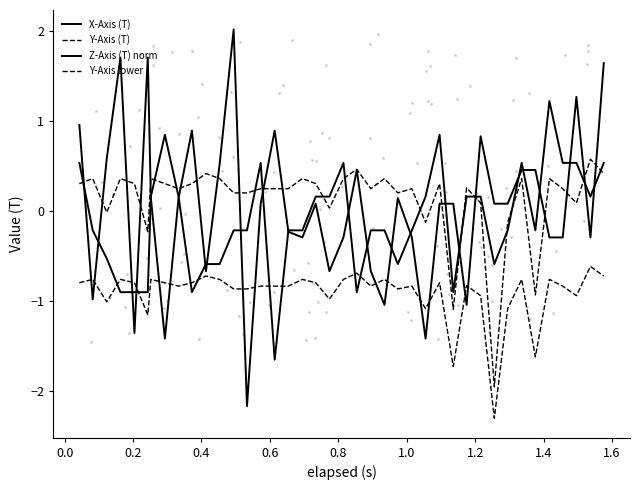

At how many categories does at least one series exceed -1?

40